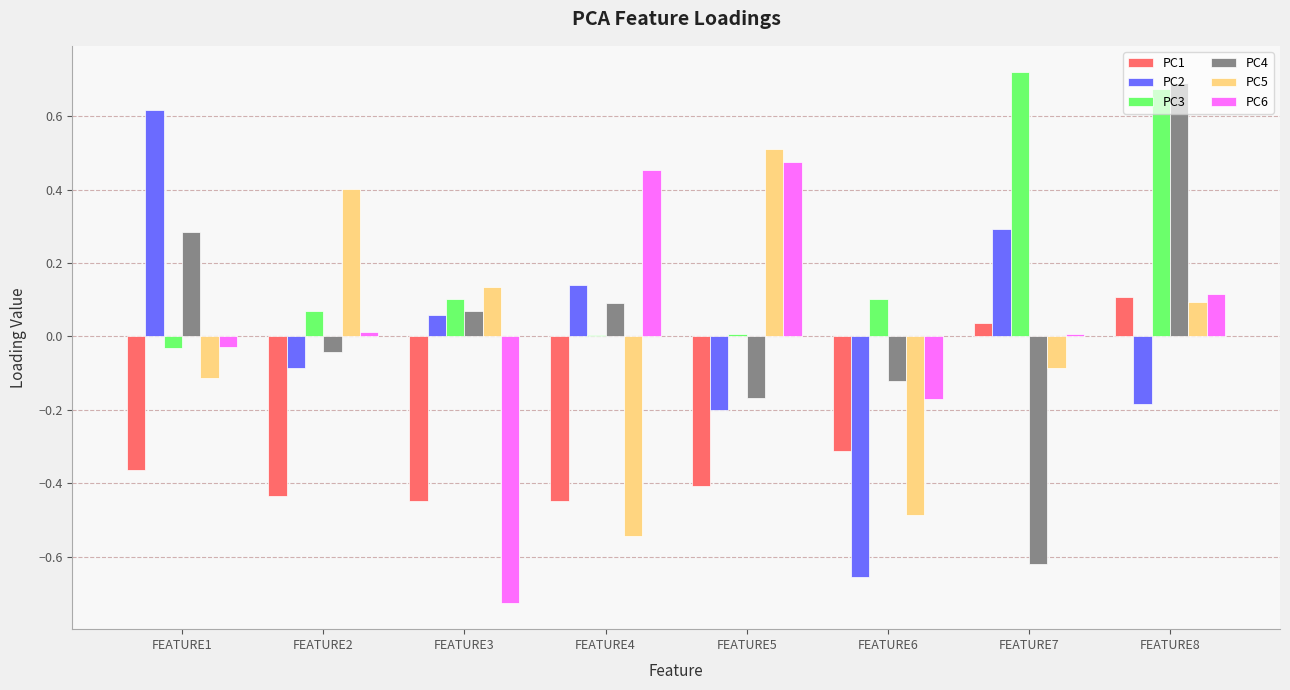

Count the number of data series in this chart.

6